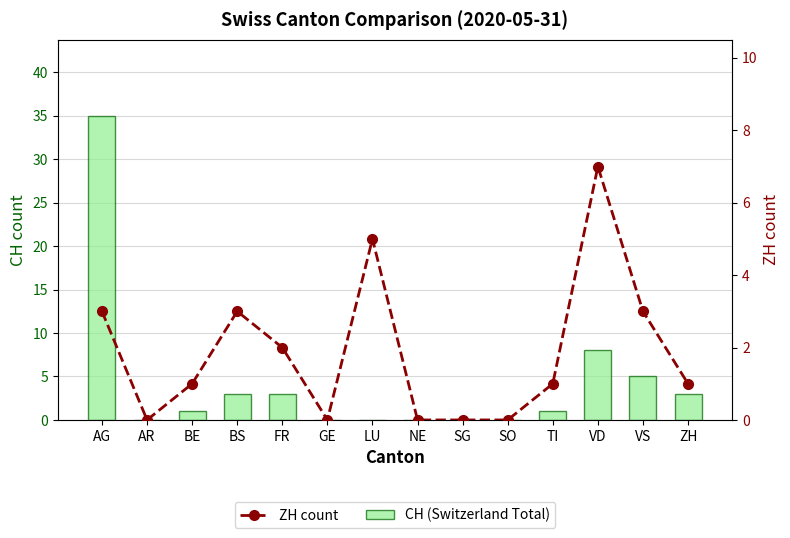

What is the sum of all ZH count values?

26